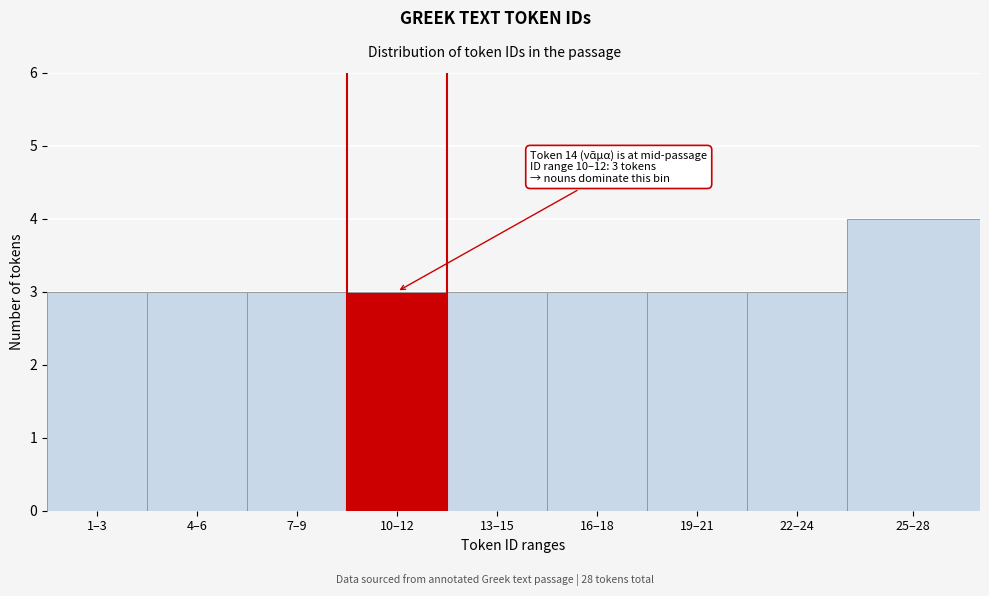

Reading left to right, extract all data points from this chart.

1–3=3	4–6=3	7–9=3	10–12=3	13–15=3	16–18=3	19–21=3	22–24=3	25–28=4